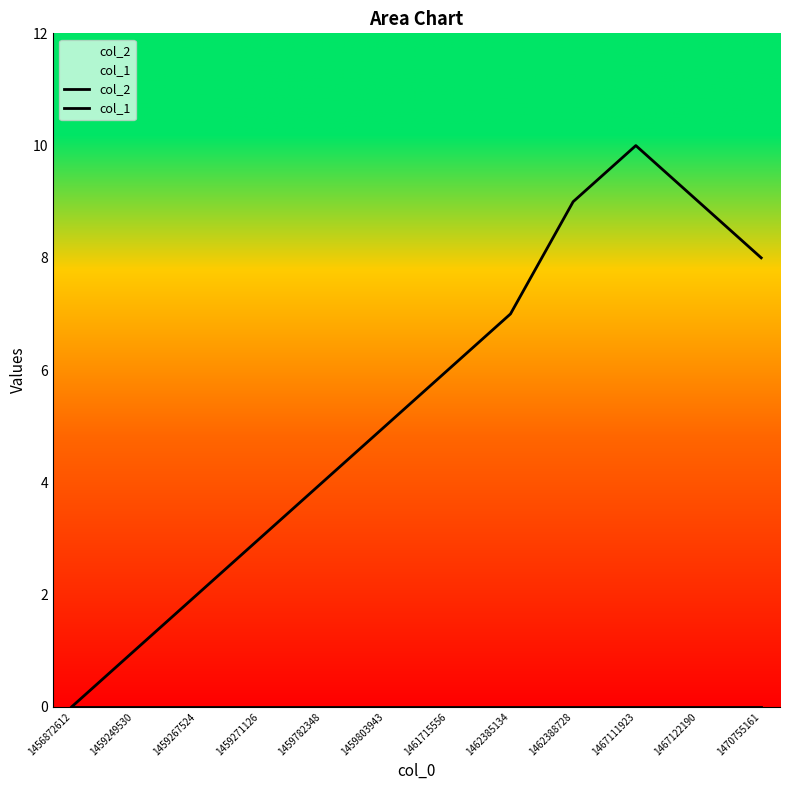

Reading right to left, extract all data points from this chart.

col_2: 1470755161=0	1467122190=0	1467111923=0	1462388728=0	1462385134=0	1461715556=0	1459803943=0	1459782348=0	1459271126=0	1459267524=0	1459249530=0	1456872612=0
col_1: 1470755161=8	1467122190=9	1467111923=10	1462388728=9	1462385134=7	1461715556=6	1459803943=5	1459782348=4	1459271126=3	1459267524=2	1459249530=1	1456872612=0